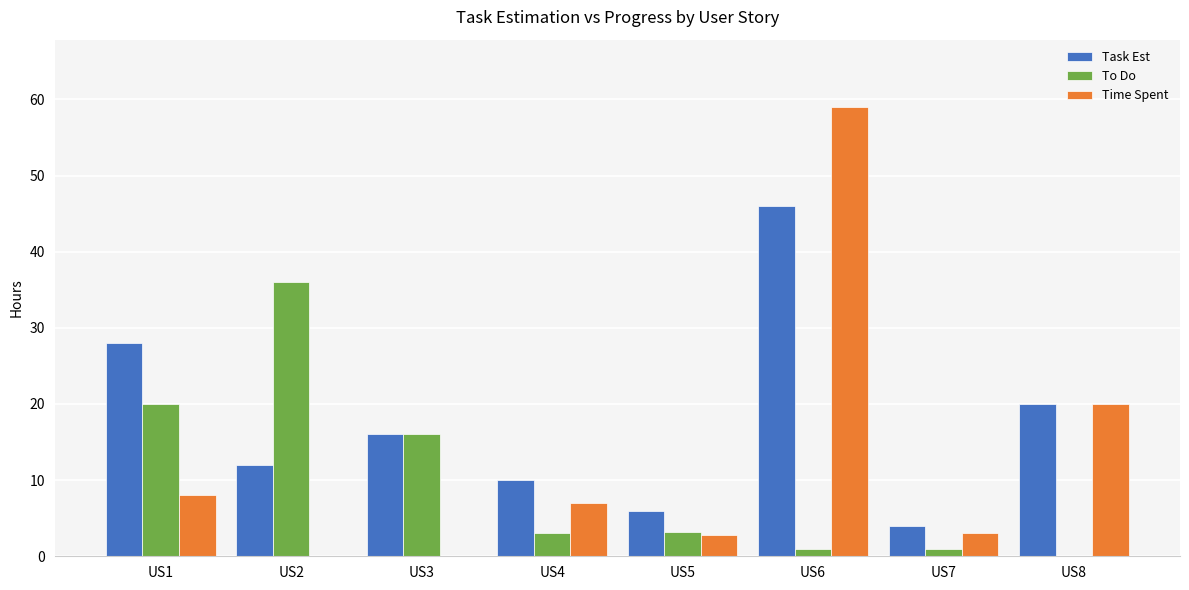

Which series has the largest total across all categories?

Task Est